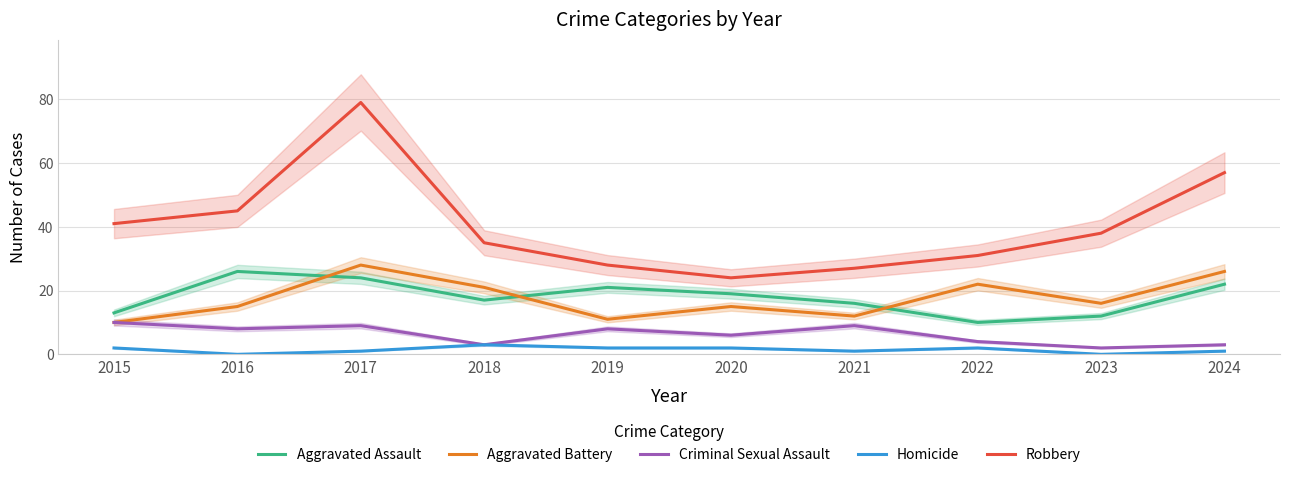

True or false: Homicide and Robbery cross at least once.

False